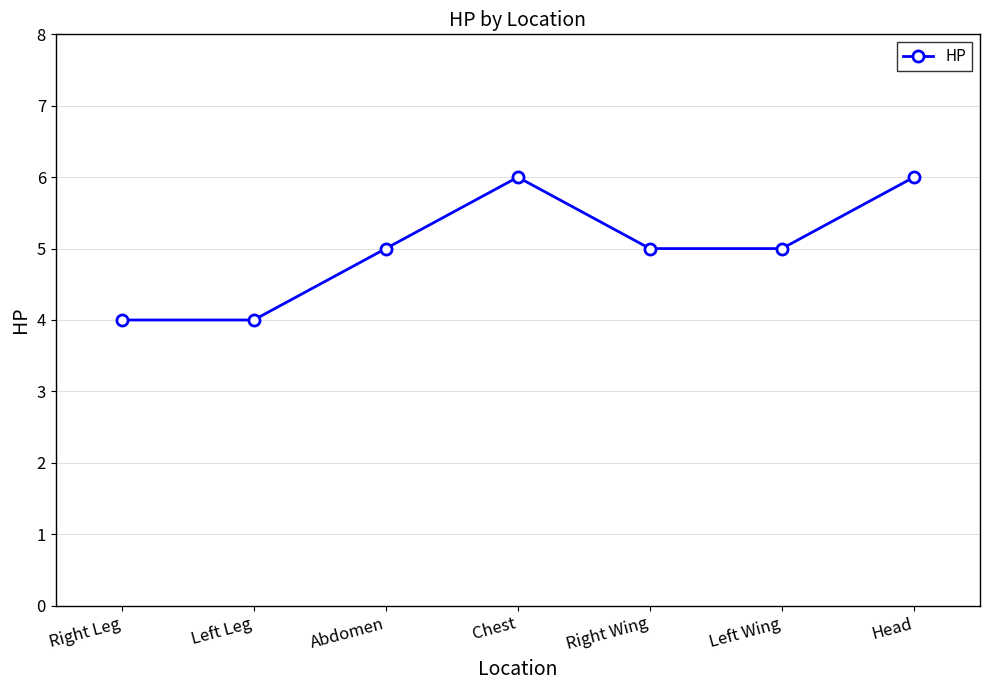

How many lines are shown in the chart?

1